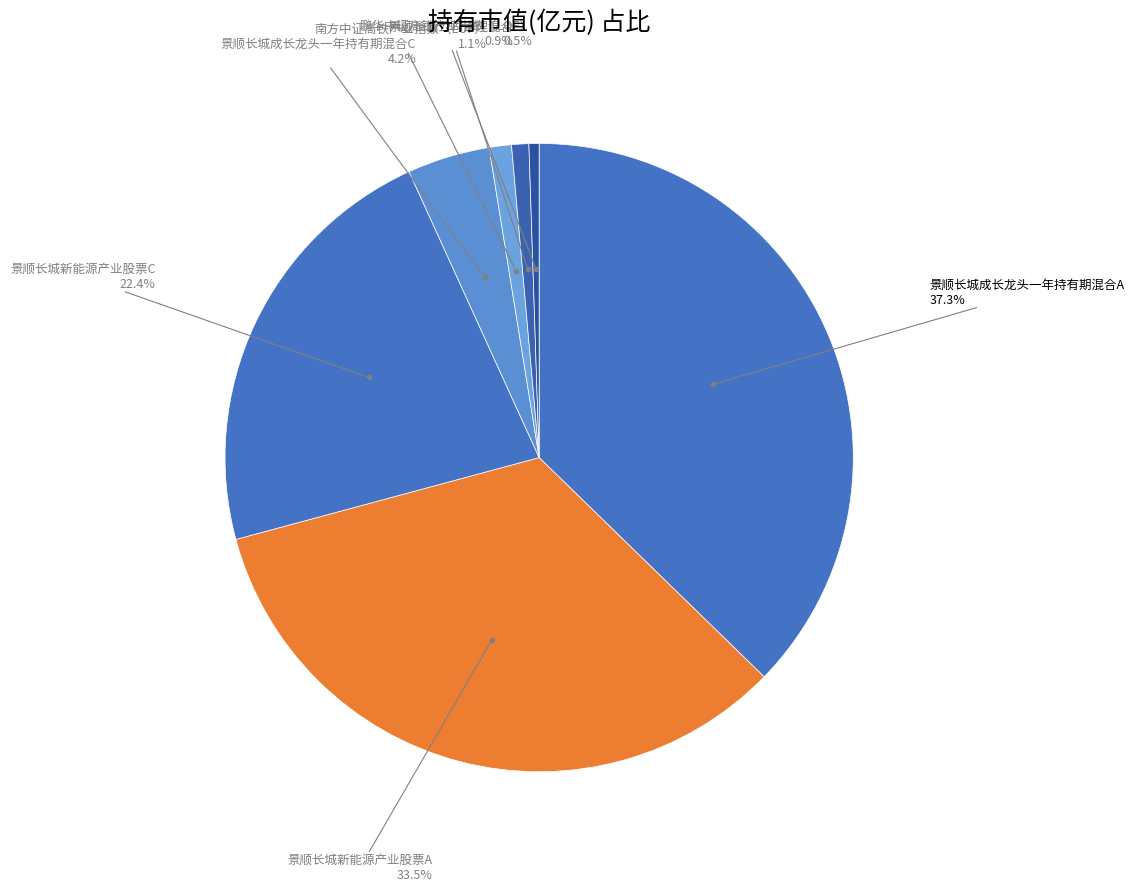

Is there any slice that represents more than half of the pie?

No